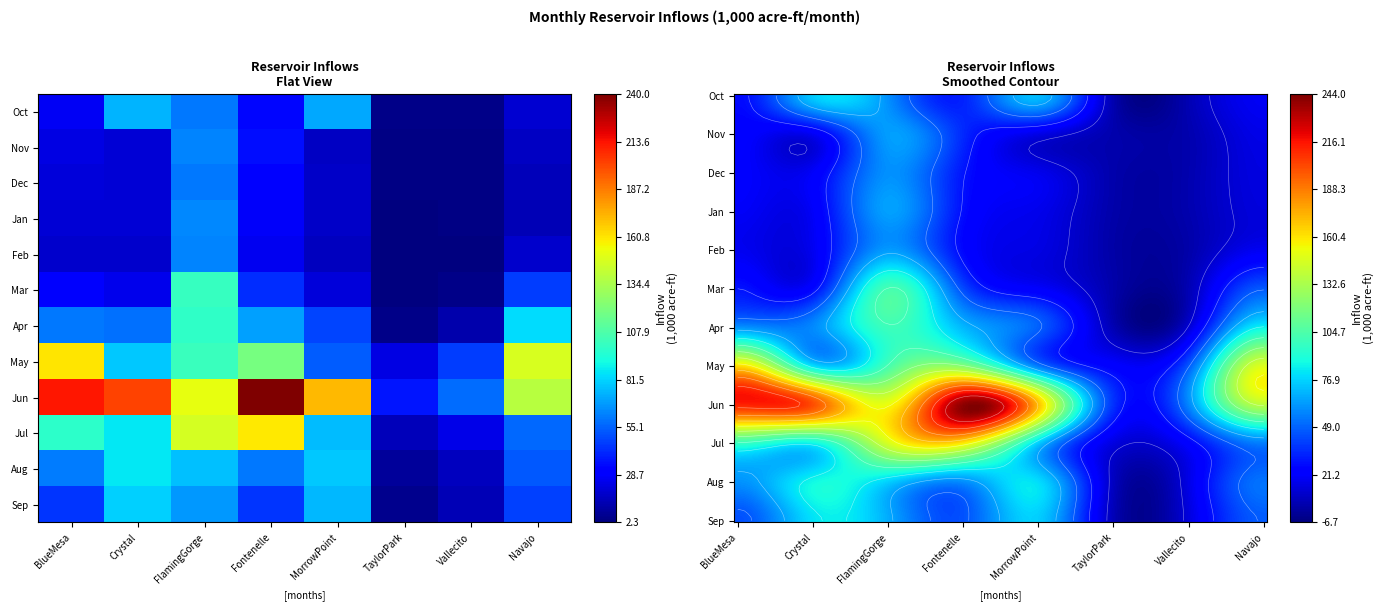

Is it true that Apr equals 5.0 at TaylorPark?

True